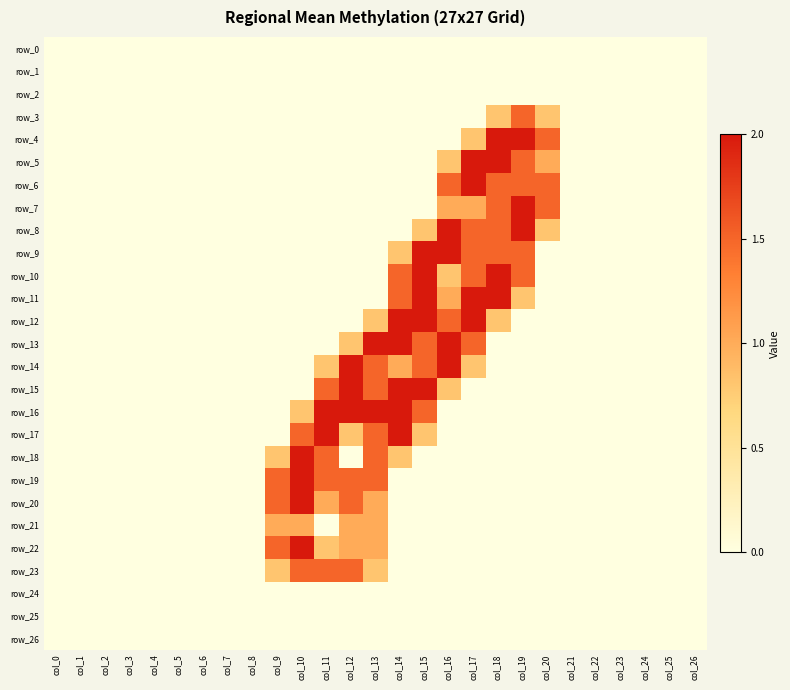

What is the difference between the maximum and minimum values in the row_23 series?

1.5